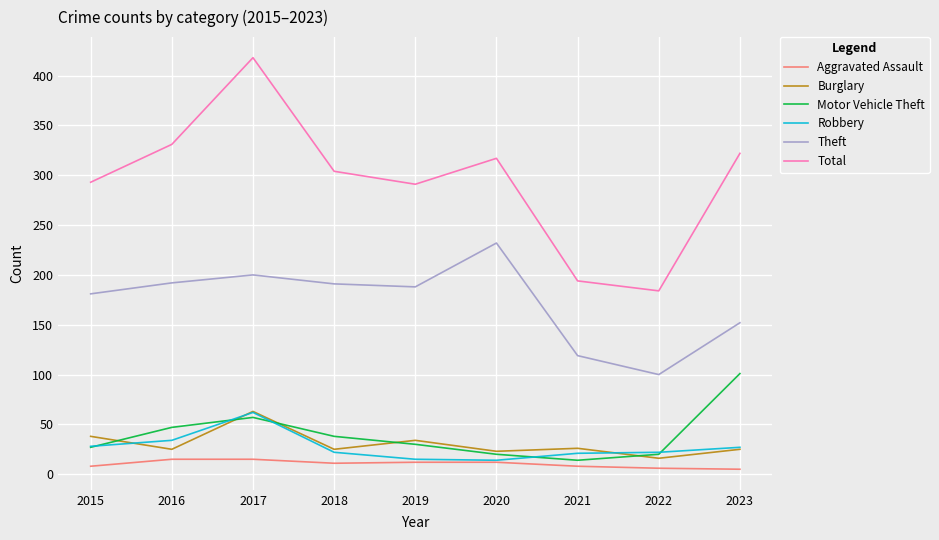

True or false: Total and Theft intersect in this chart.

False